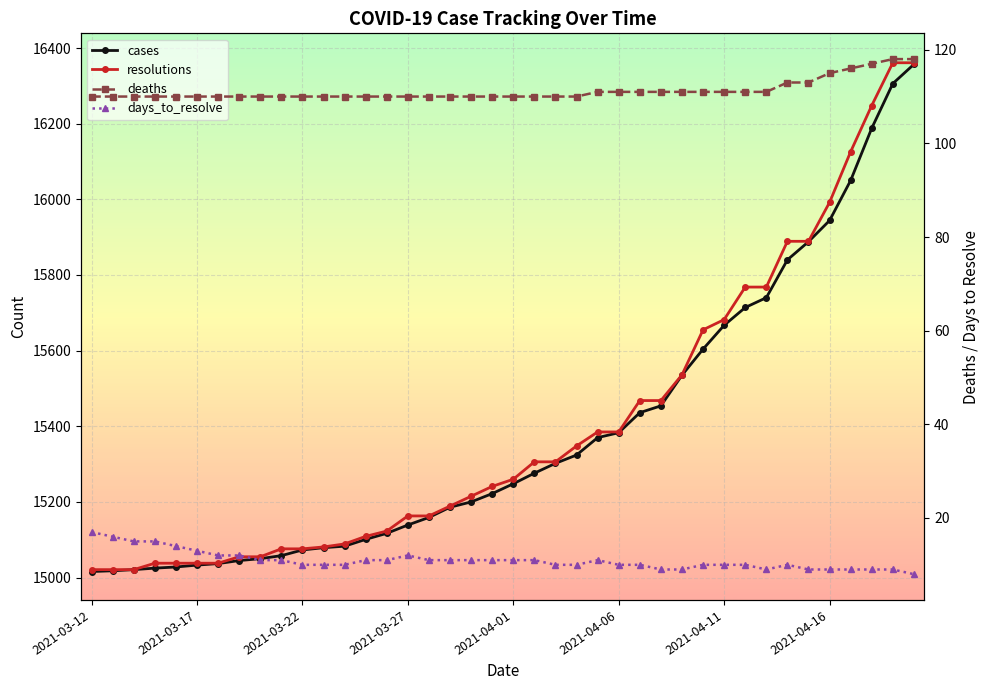

Reading left to right, transcribe all the data shown in this chart.

cases: 15016	15018	15021	15025	15028	15033	15037	15045	15050	15058	15073	15079	15083	15101	15117	15139	15159	15186	15200	15222	15248	15276	15302	15324	15370	15383	15436	15454	15535	15604	15667	15714	15740	15840	15888	15944	16050	16188	16306	16357
resolutions: 15021	15021	15021	15038	15038	15038	15038	15055	15055	15076	15076	15081	15089	15109	15123	15163	15163	15189	15215	15241	15260	15306	15306	15348	15385	15385	15468	15468	15536	15655	15682	15768	15768	15889	15889	15992	16126	16248	16361	16361
deaths: 110	110	110	110	110	110	110	110	110	110	110	110	110	110	110	110	110	110	110	110	110	110	110	110	111	111	111	111	111	111	111	111	111	113	113	115	116	117	118	118
days_to_resolve: 17	16	15	15	14	13	12	12	11	11	10	10	10	11	11	12	11	11	11	11	11	11	10	10	11	10	10	9	9	10	10	10	9	10	9	9	9	9	9	8